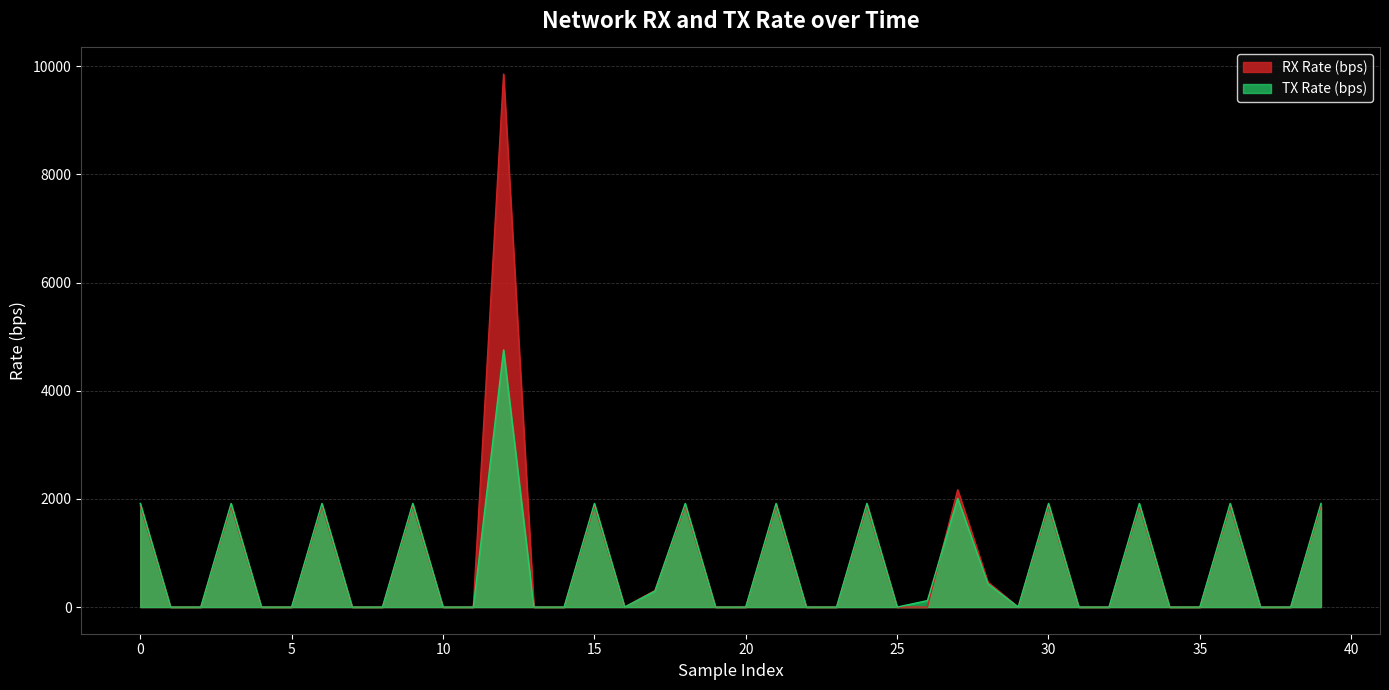

What is the greatest value displayed?

9854